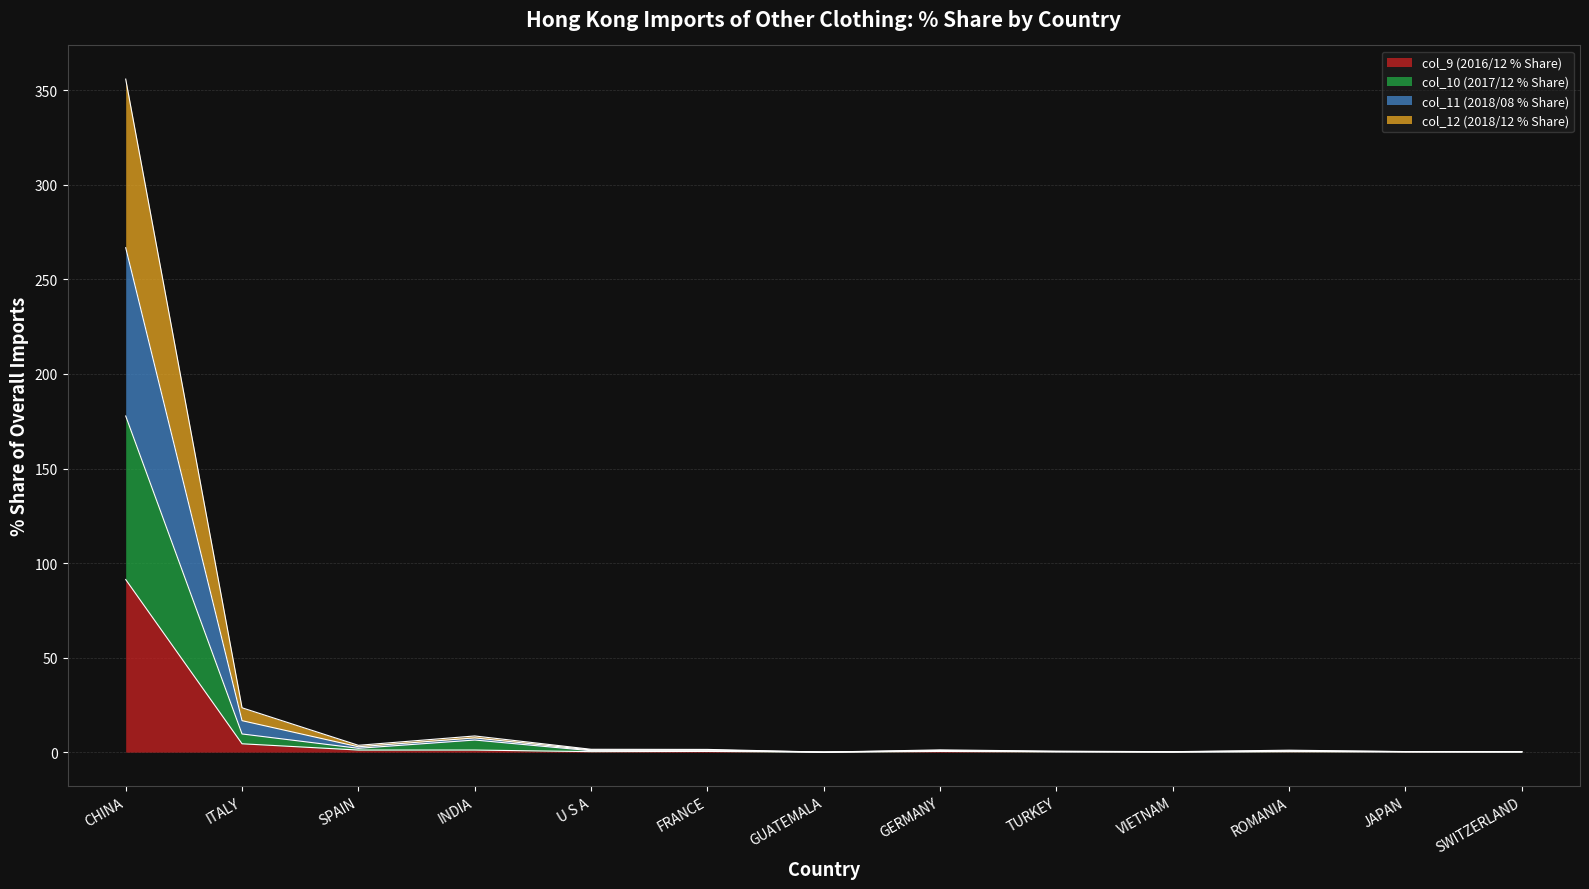

What is the highest value of the col_9 (2016/12 % Share) series?

91.3